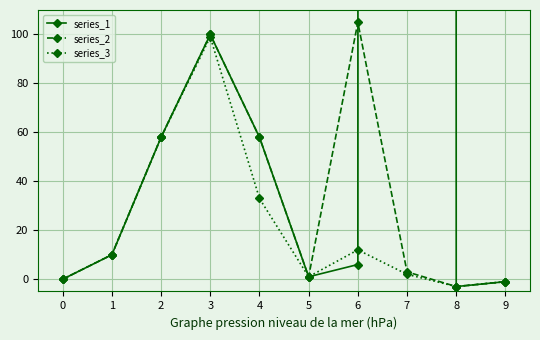

At which category does series_1 reach its first local valley?

5